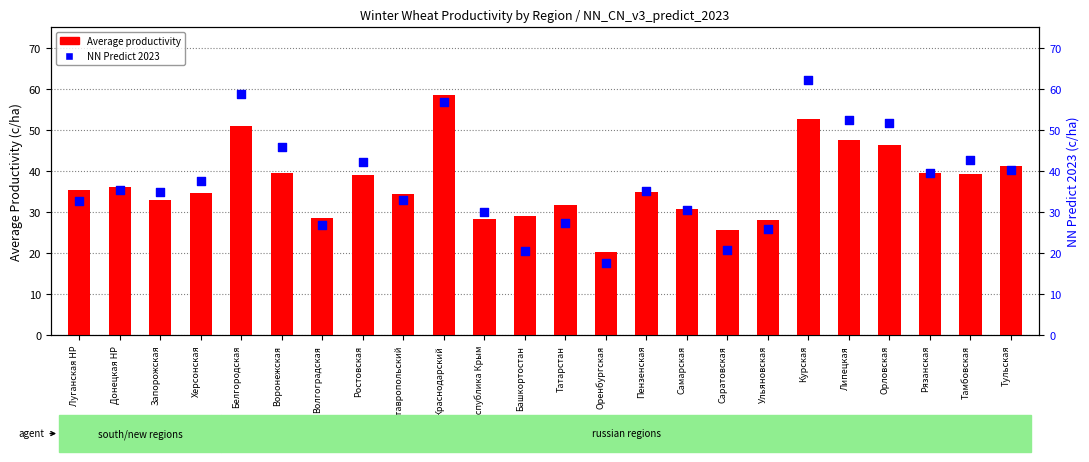

What are all the series names shown in the legend?

Average productivity, NN Predict 2023